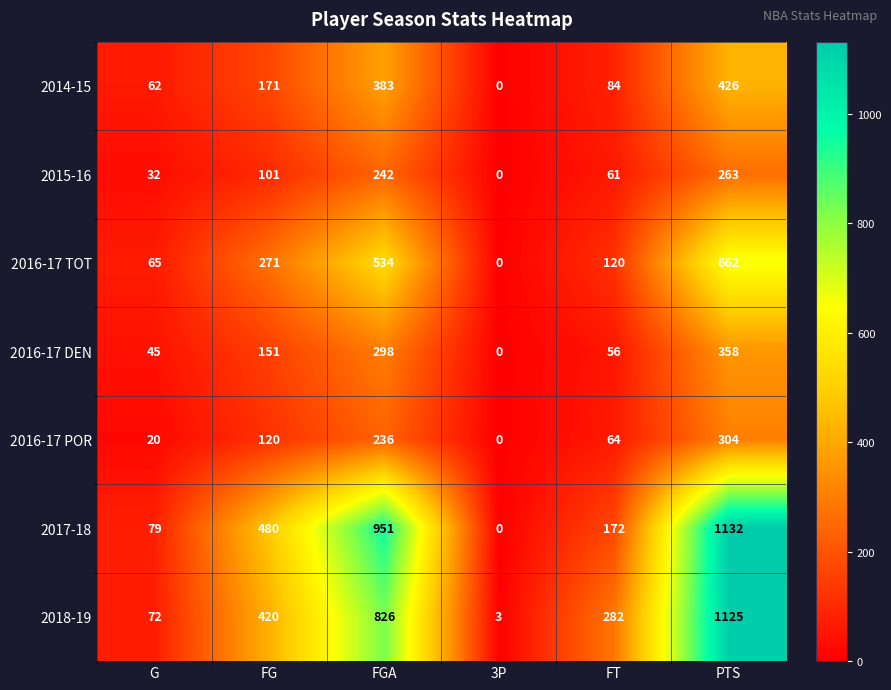

List the series in order of their peak value, highest first.

2017-18, 2018-19, 2016-17 TOT, 2014-15, 2016-17 DEN, 2016-17 POR, 2015-16